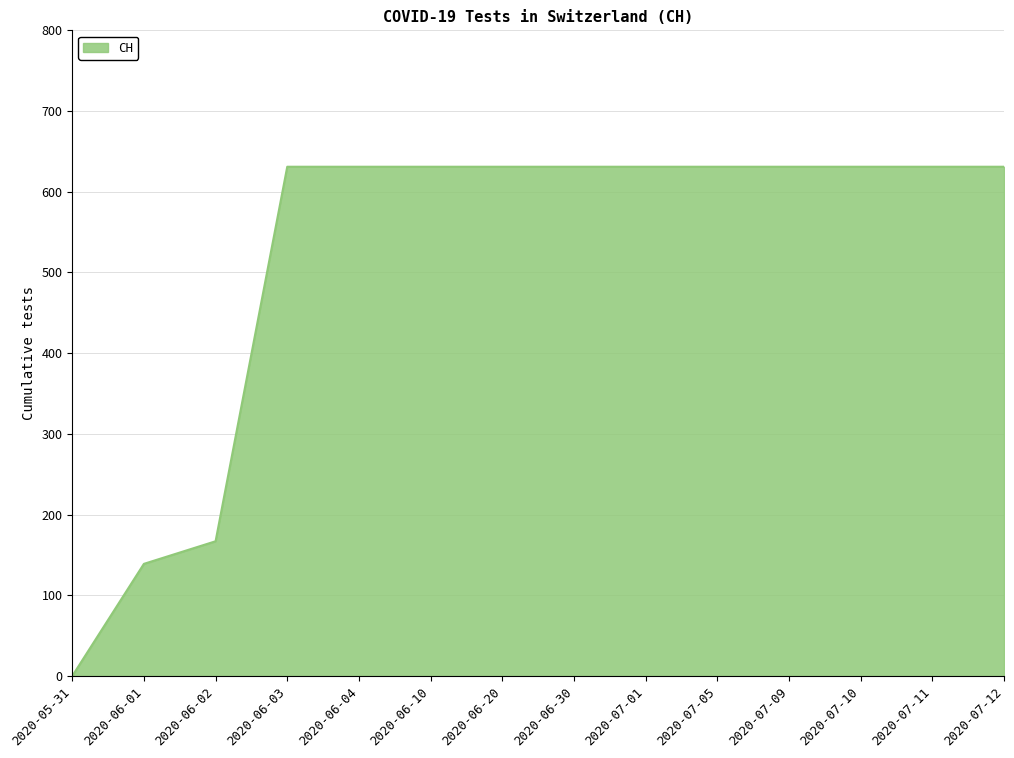

Where is the data nearest to the value 315?

2020-06-02